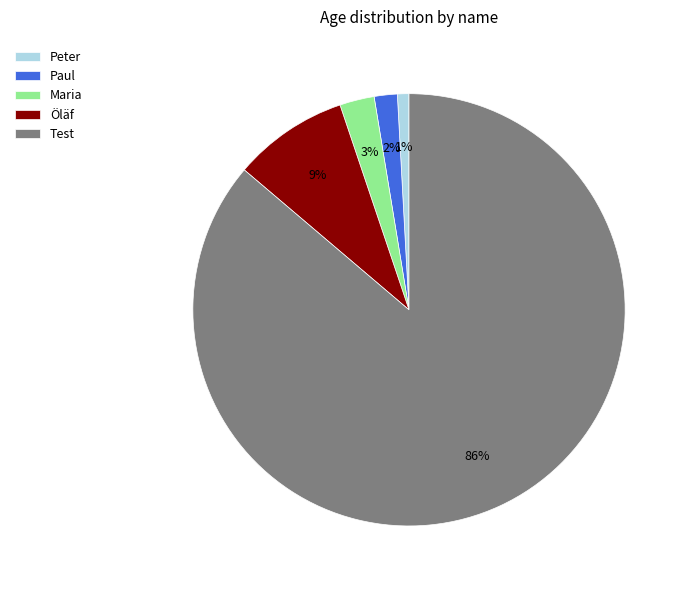

The Öläf slice represents 9% of the pie. True or false?

True